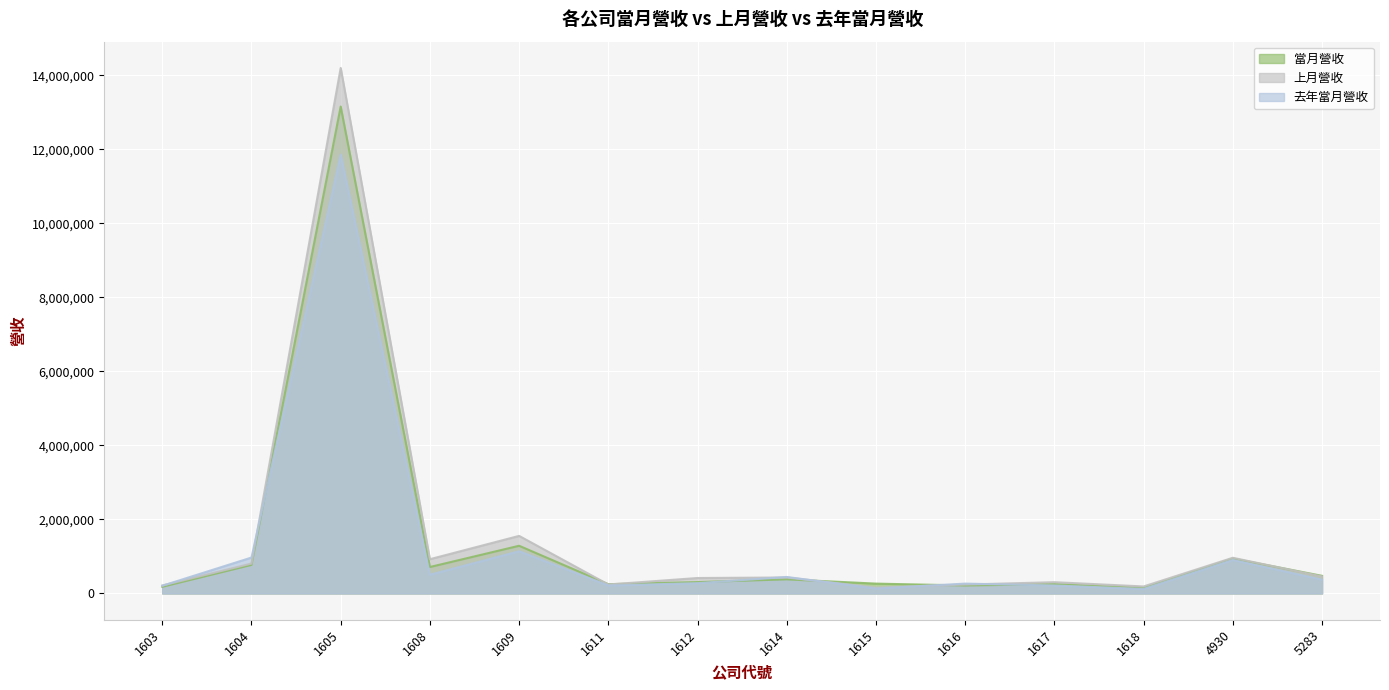

Reading right to left, transcribe all the data shown in this chart.

當月營收: 476060	945059	146577	251299	215313	266053	380869	307002	250686	1288156	714537	13154245	771398	179541
上月營收: 459184	964263	189317	304641	240488	159253	431674	417305	242103	1555135	925704	14196772	807790	214869
去年當月營收: 373044	905155	121454	215177	266272	133505	445266	277818	214778	1139994	505831	11855641	970307	207771